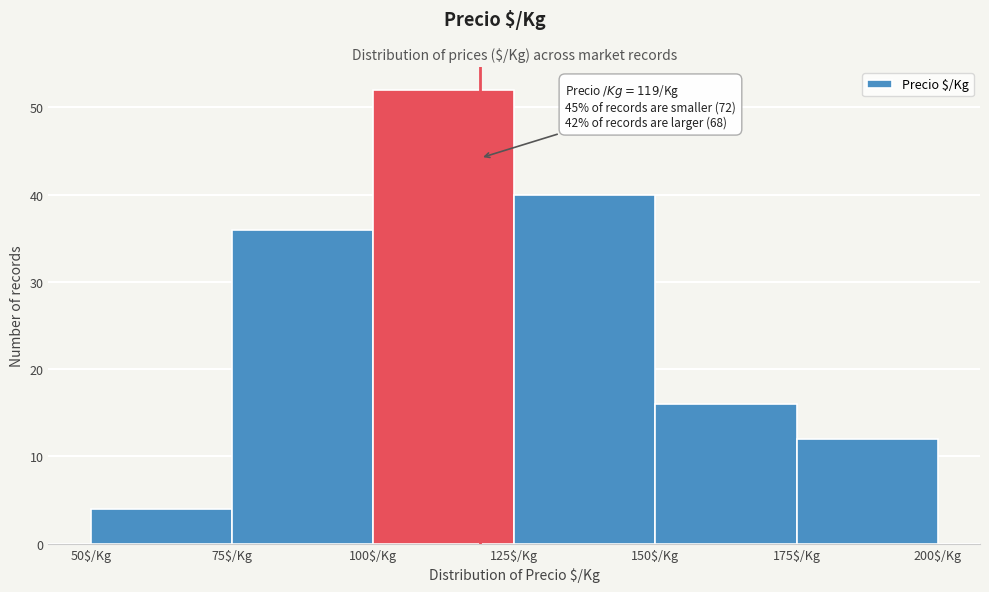

Which range on the x-axis has the tallest bar?

100 to 125